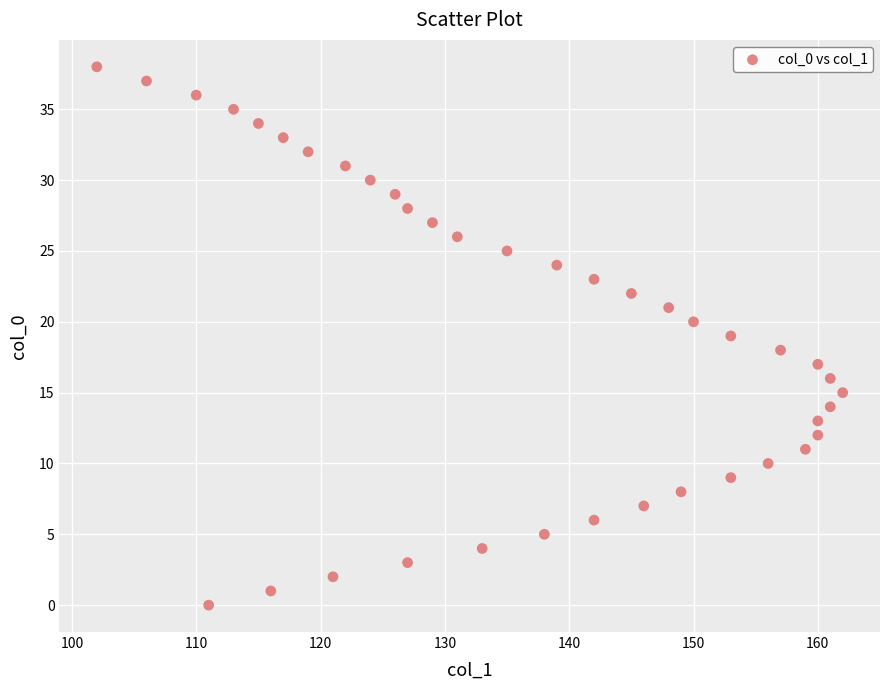

What is the range of Y values (max minus min)?

38